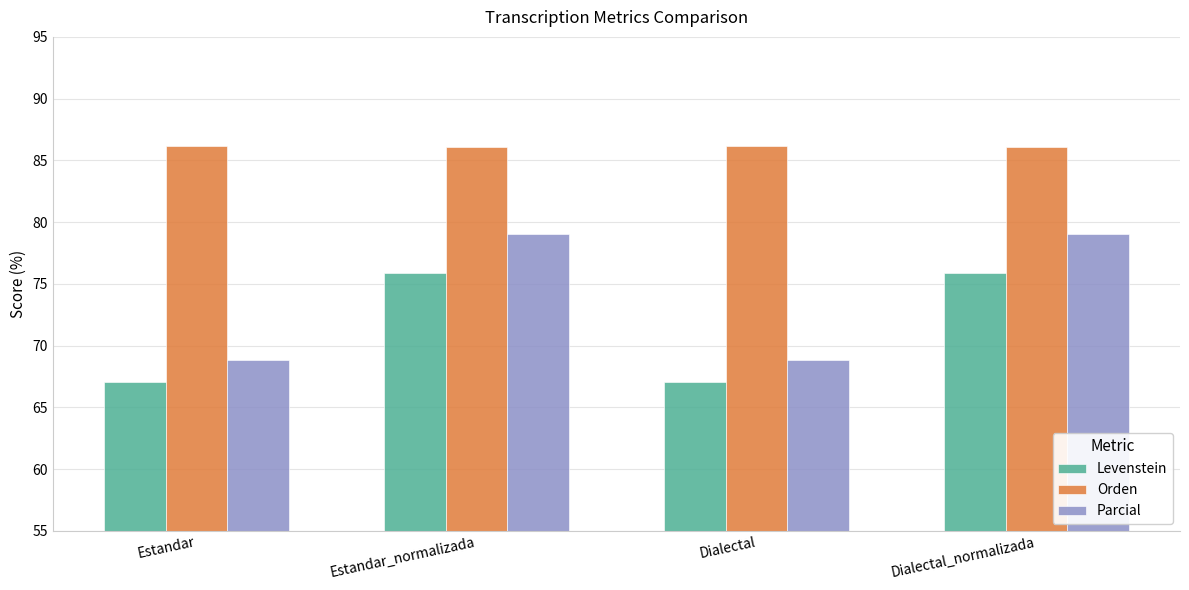

How many Orden values are between 86 and 87?

4